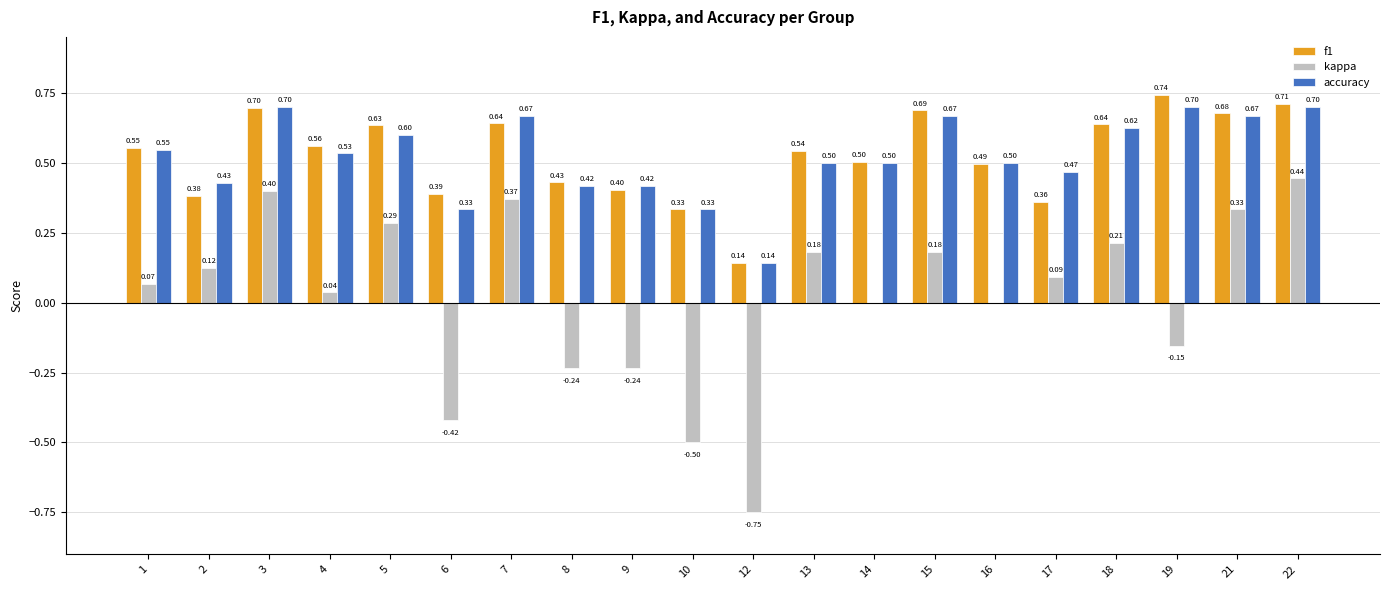

Between 1 and 6, which series saw the biggest shift?

kappa